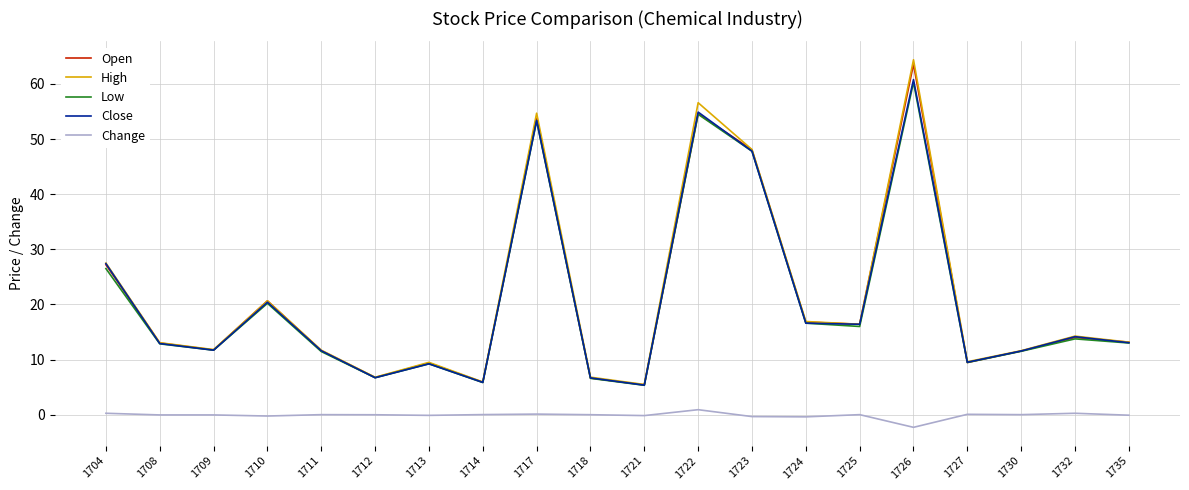

What is the spread (max minus min) of values at 1717?

54.6